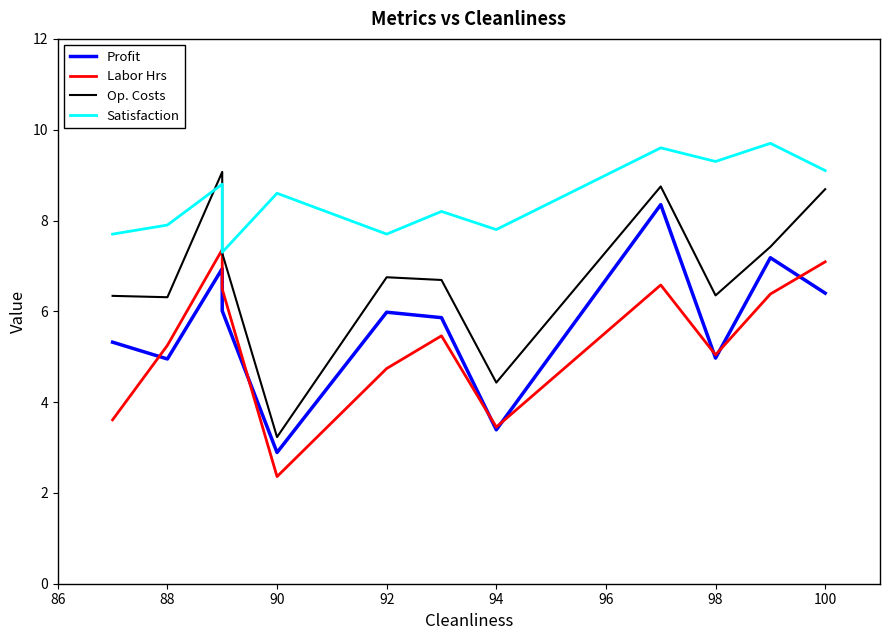

How many data points in Op. Costs are above 6?

10